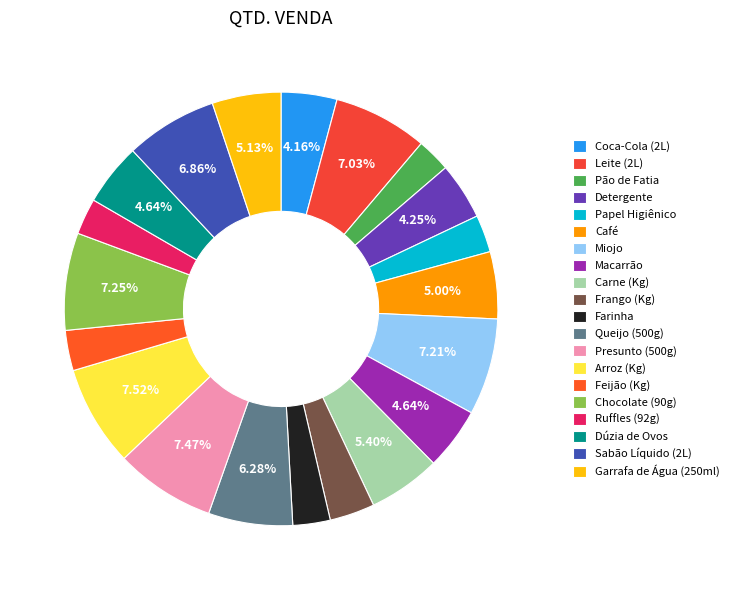

The Macarrão slice represents 5% of the pie. True or false?

True